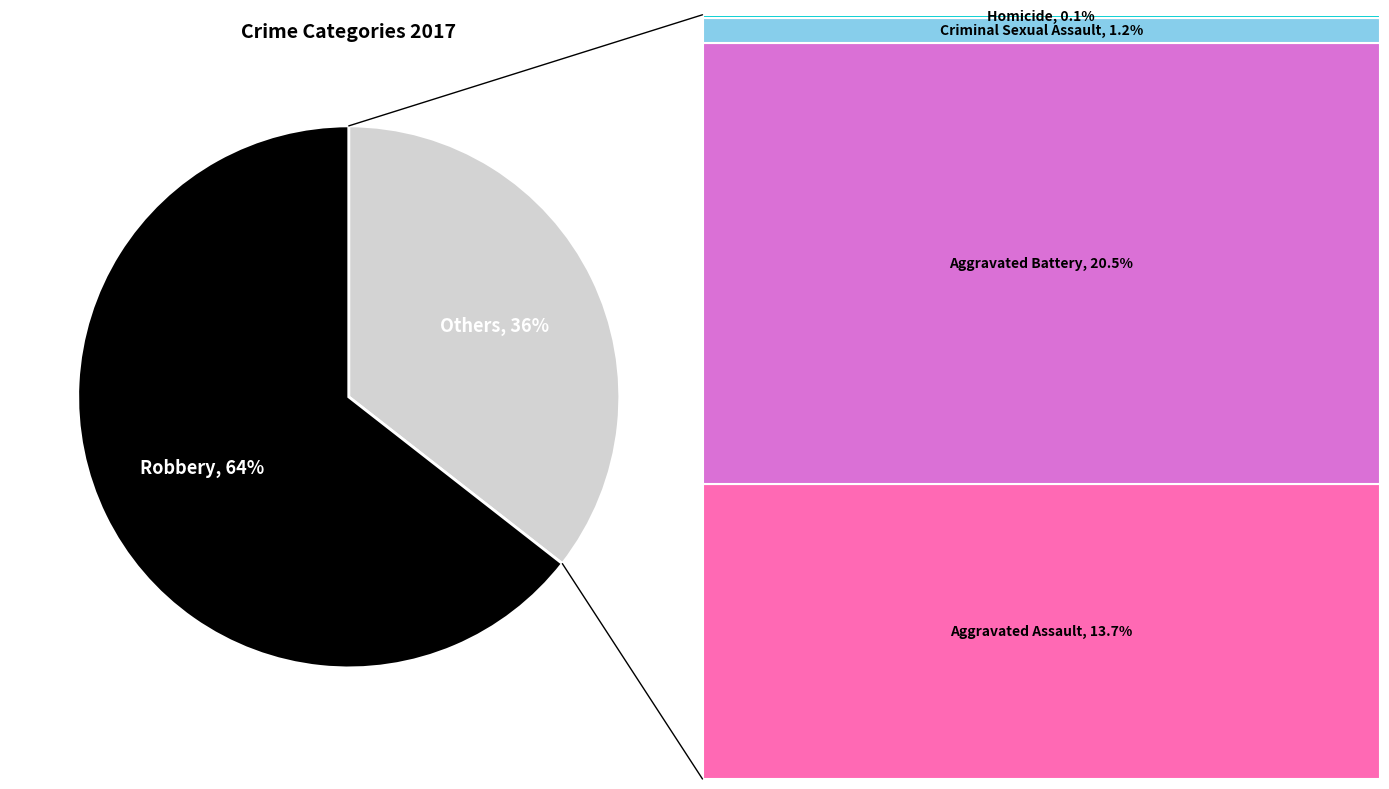

To the nearest percent, what is the average slice percentage?

50%